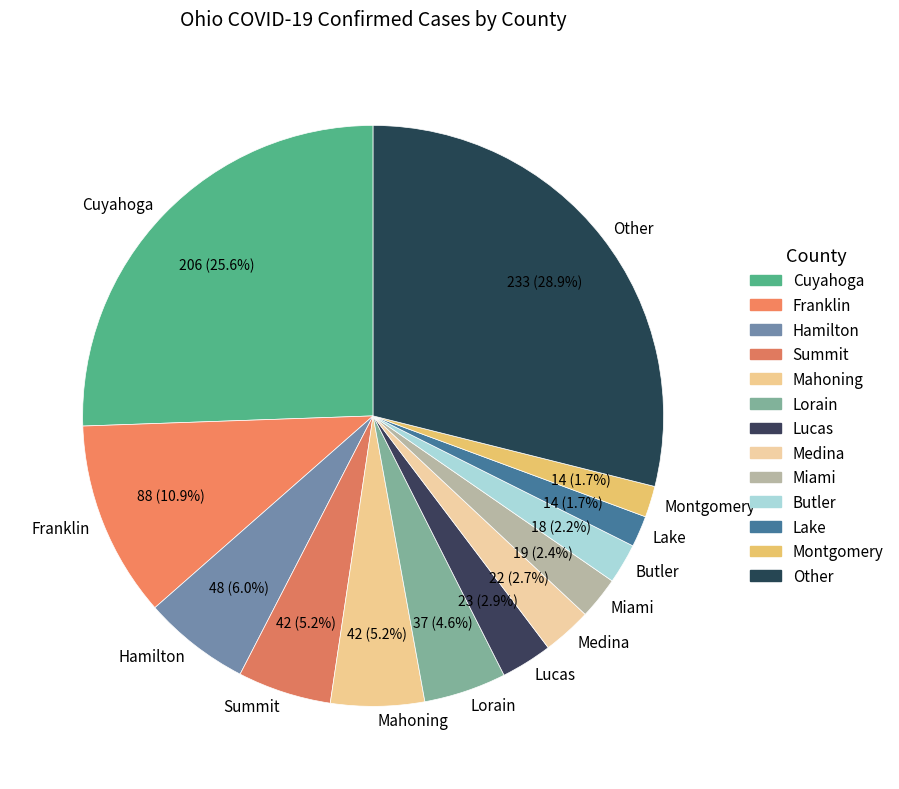

Does Medina account for over 50% of the chart?

No